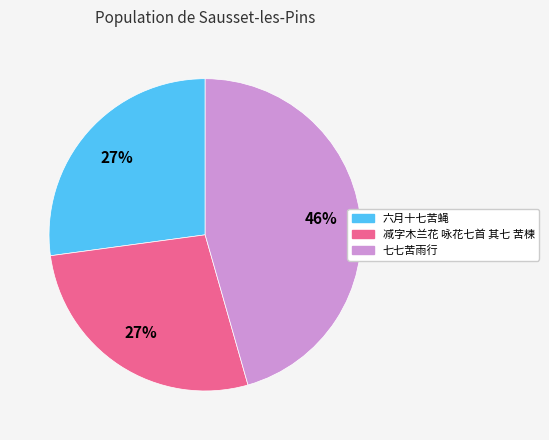

The 减字木兰花 咏花七首 其七 苦楝 slice represents 40% of the pie. True or false?

False